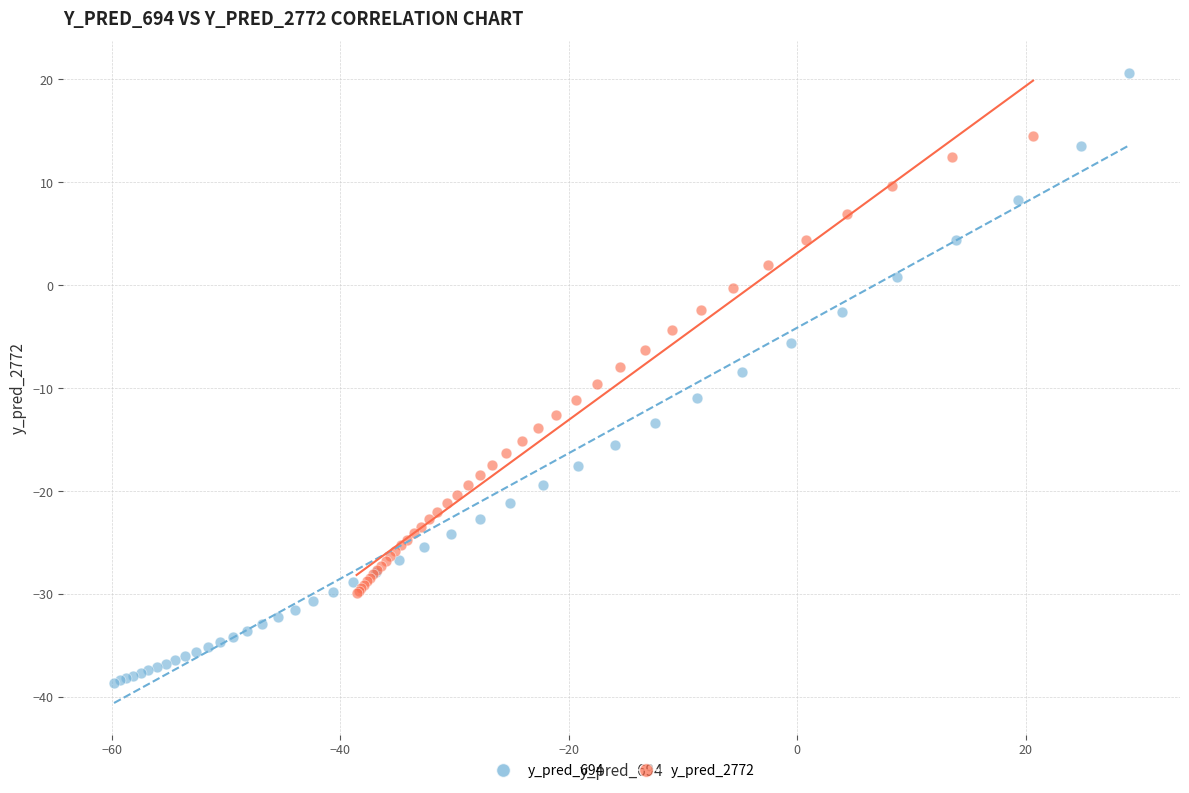

Which series contains the lowest Y value?

y_pred_694